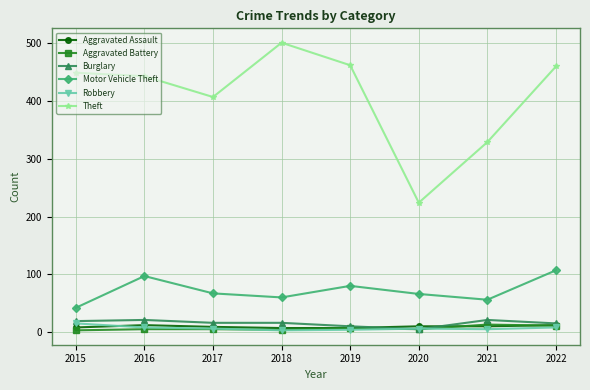

Which series has the widest spread of values?

Theft